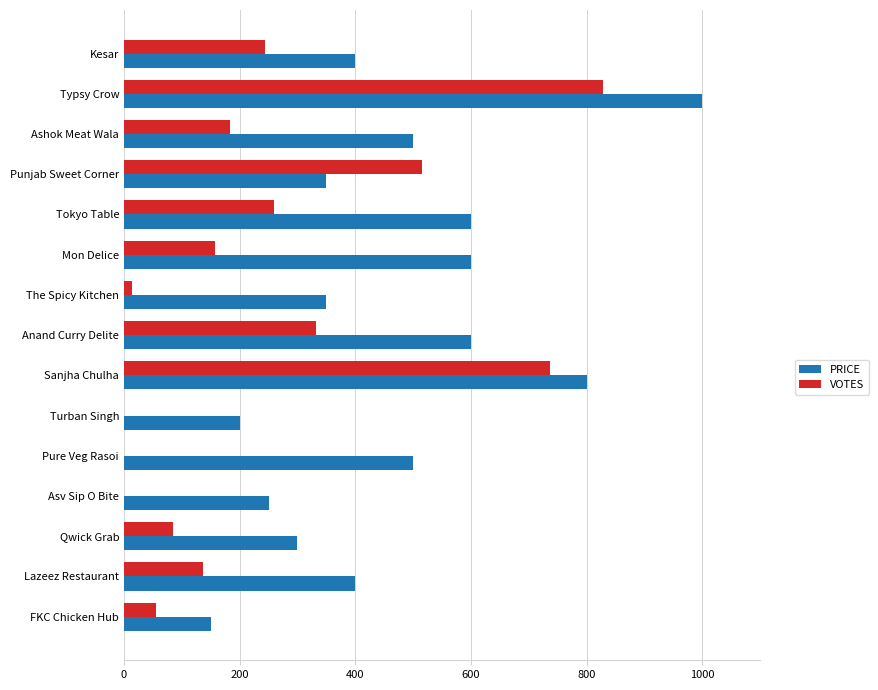

At which category is the sum across all series the highest?

Typsy Crow